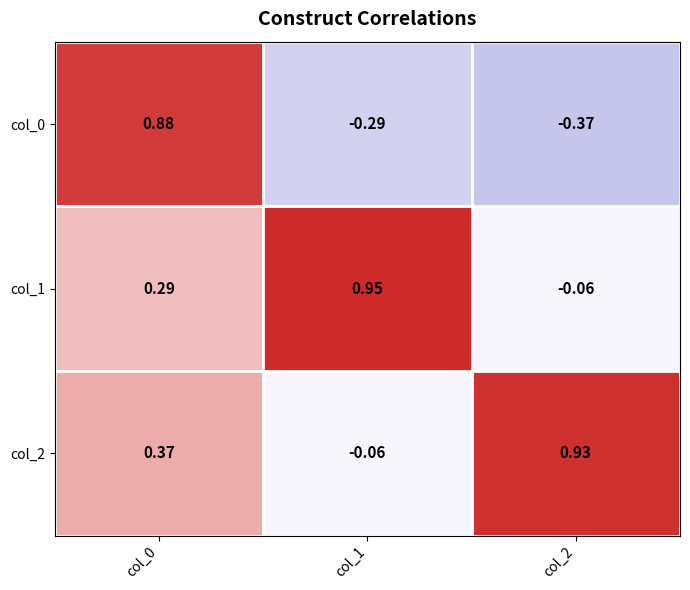

Is the value of col_1 at col_0 greater than the value of col_2 at col_1?

Yes